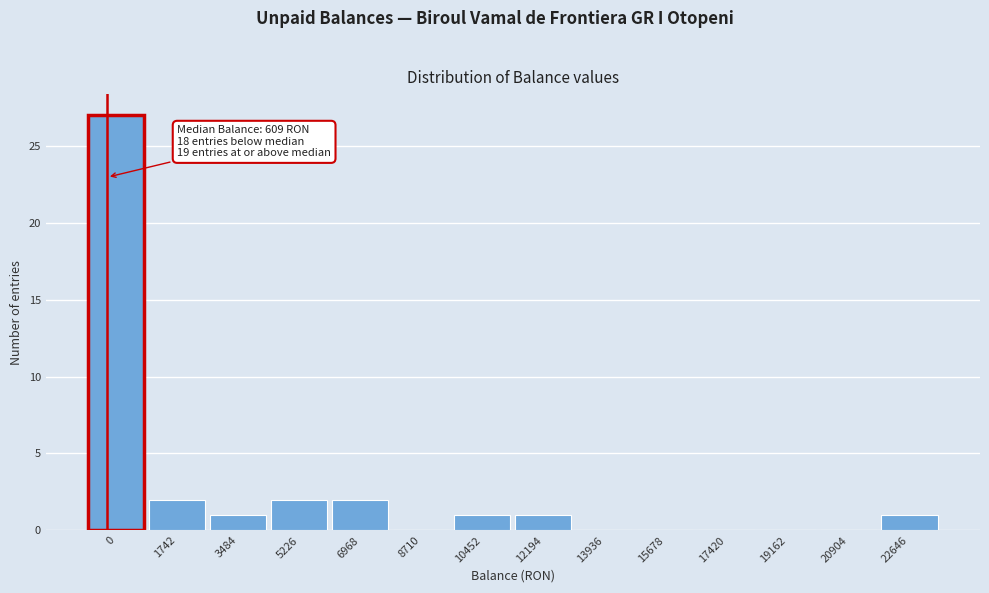

Reading left to right, extract all data points from this chart.

0=27	1742=2	3484=1	5226=2	6968=2	8710=0	10452=1	12194=1	13936=0	15678=0	17420=0	19162=0	20904=0	22646=1